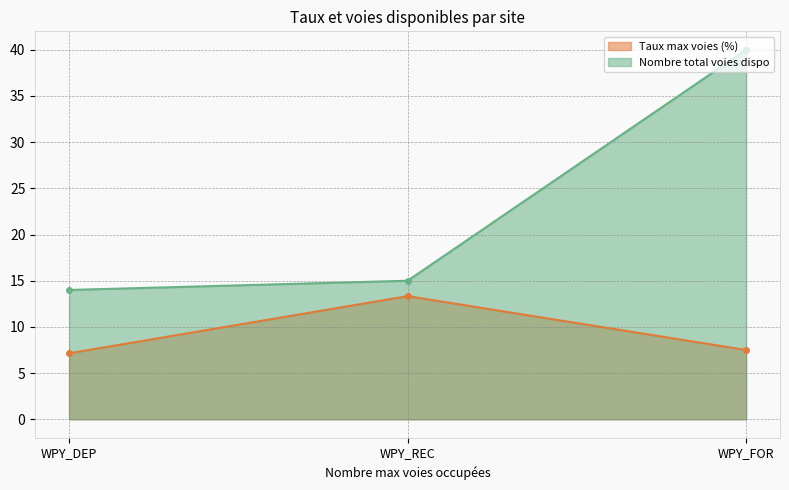

How many categories are shown in the chart?

3